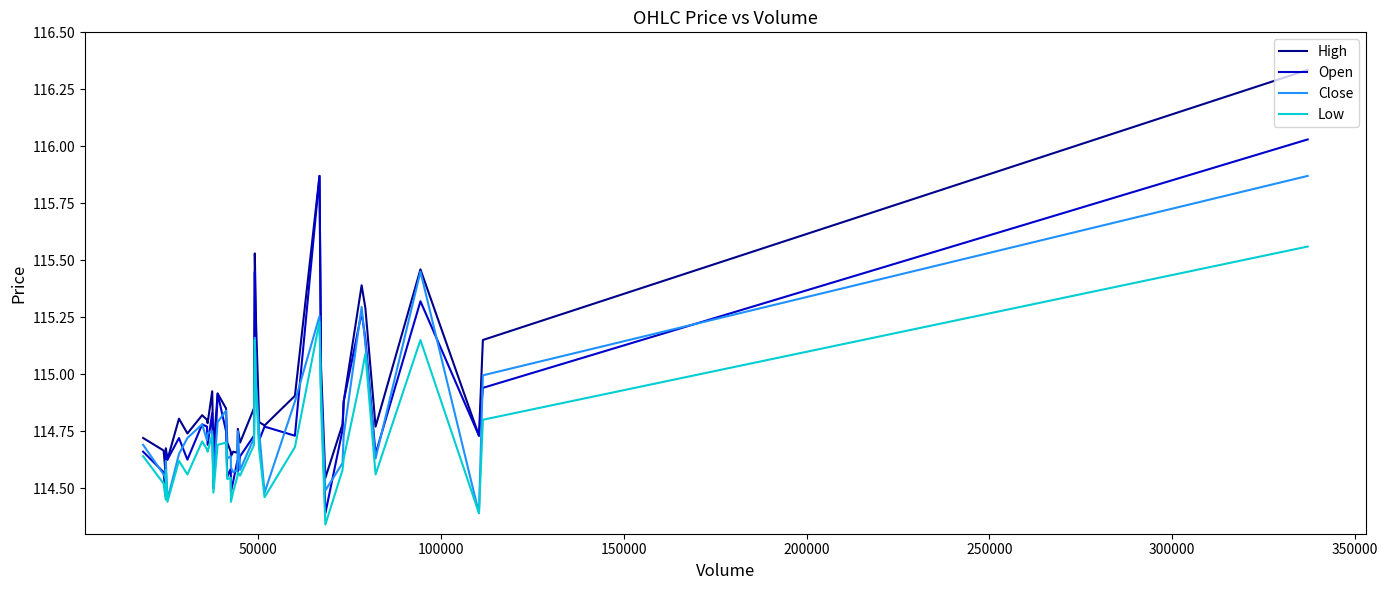

List the series in order of their peak value, lowest first.

Low, Close, Open, High